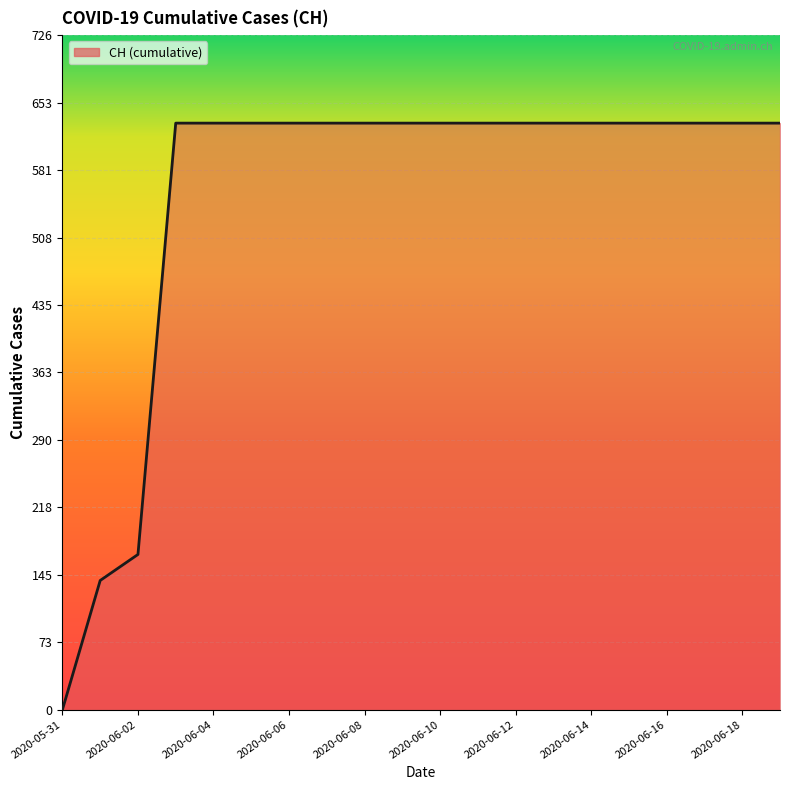

What is the difference between the maximum and minimum values?

631